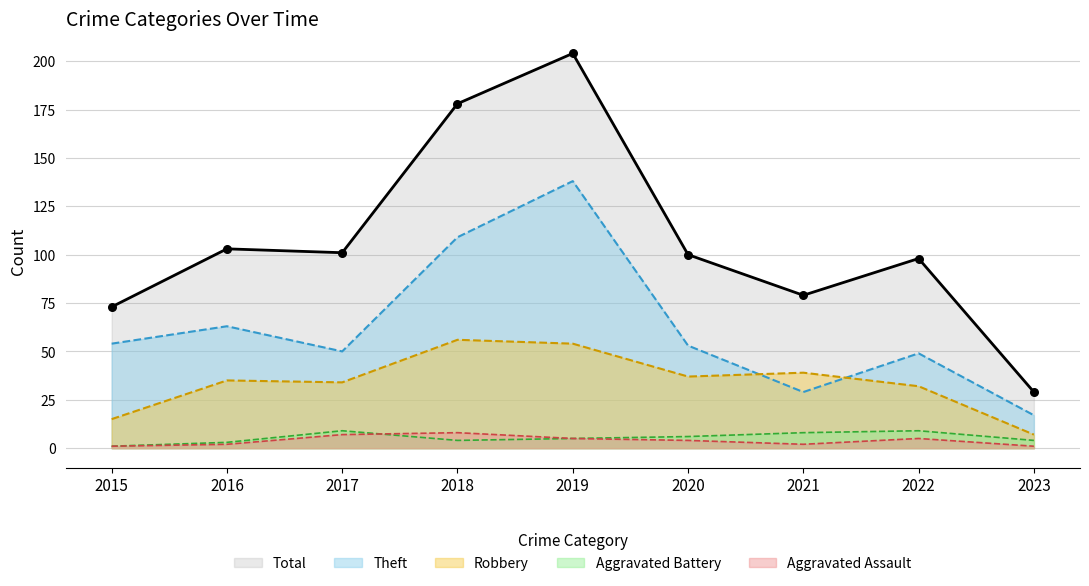

Which series contains the highest Y value?

Total